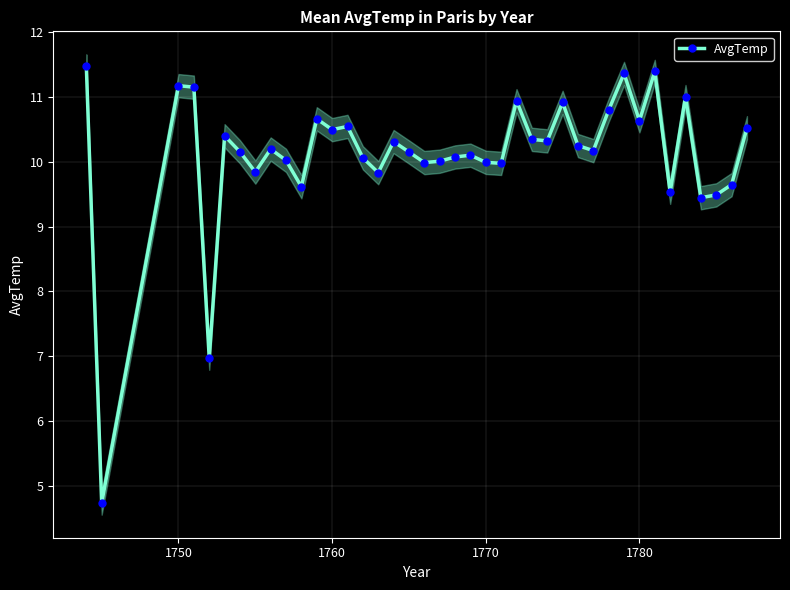

What is the average value?

10.1